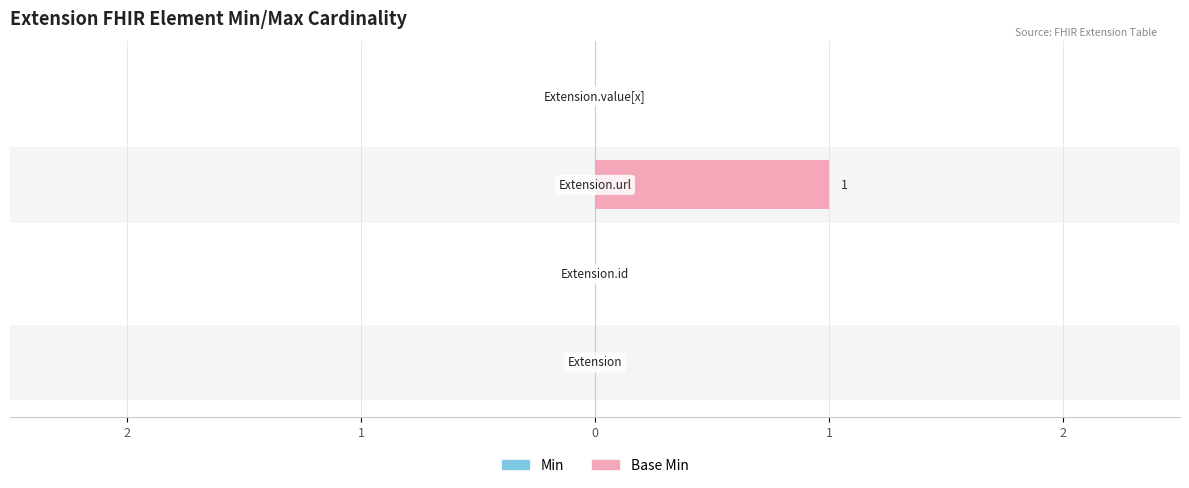

How many bars are there in total?

8